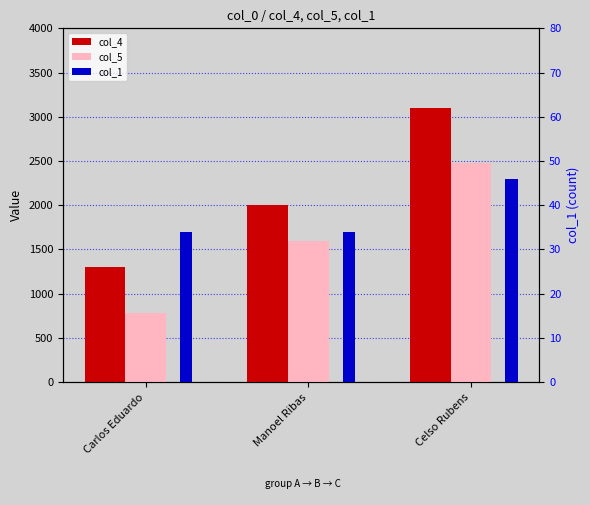

Count the col_1 values in the range 34 to 46.

3